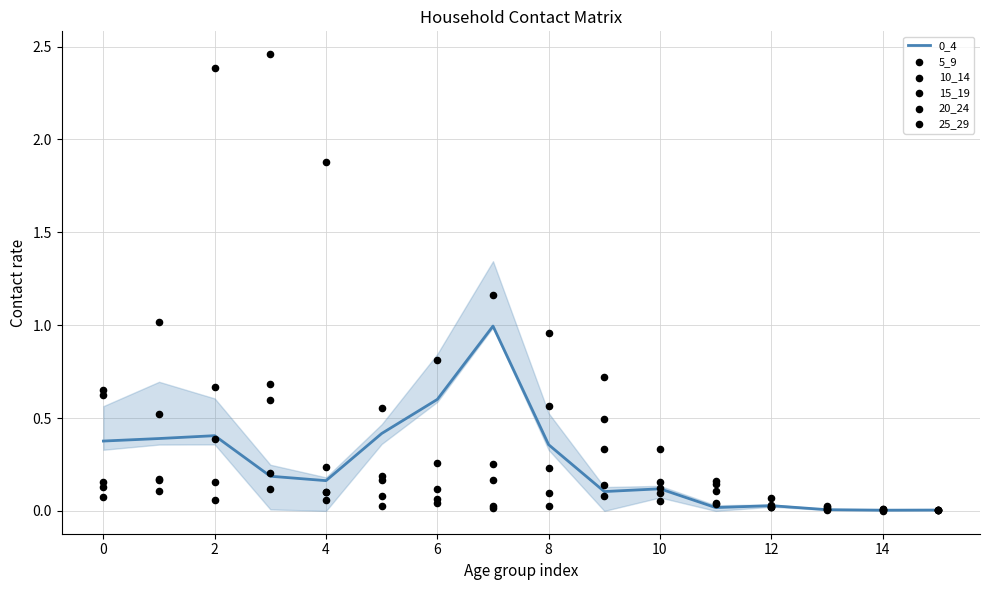

Is the value of 5_9 at 11 greater than the value of 20_24 at 14?

No